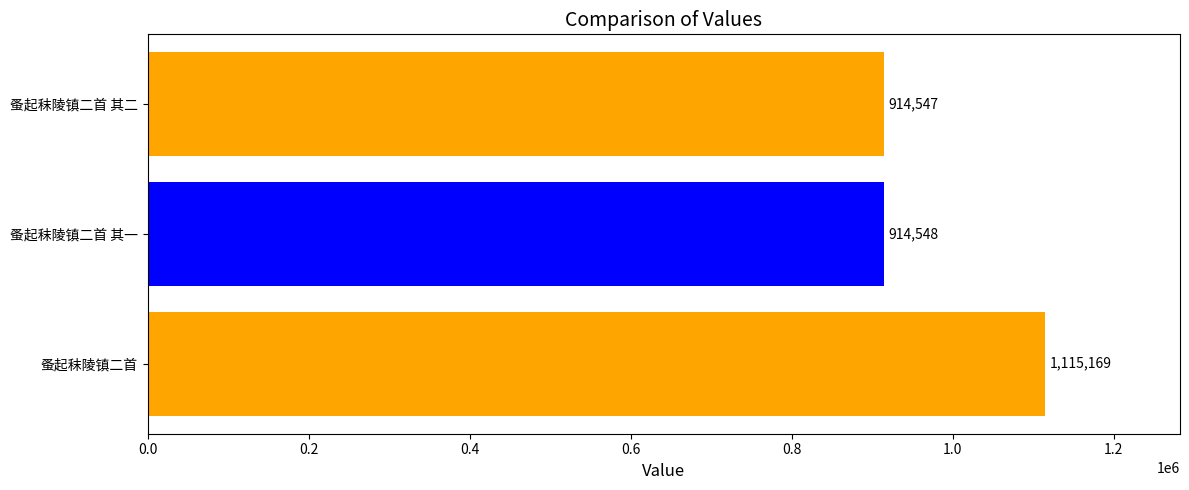

The chart shows a value of 1502281 at 蚤起秣陵镇二首. True or false?

False